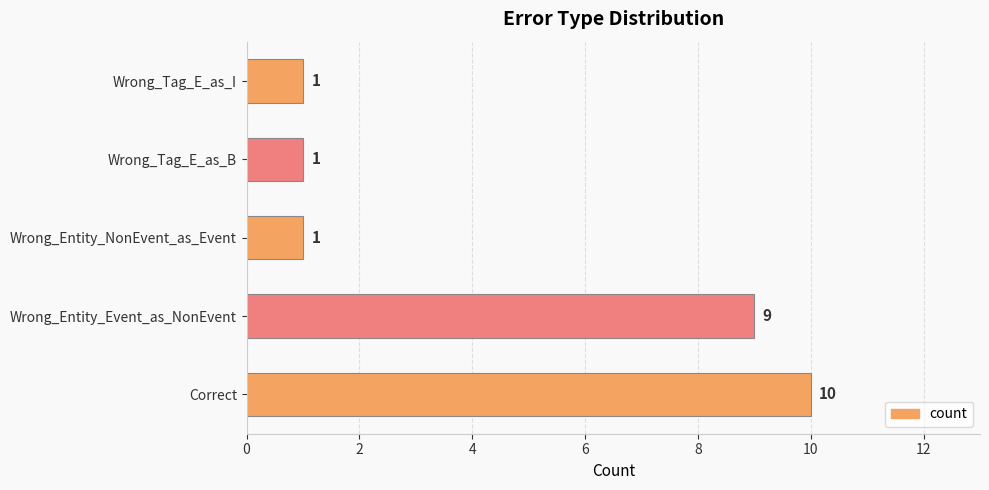

Which label corresponds to the largest value in the chart?

Correct